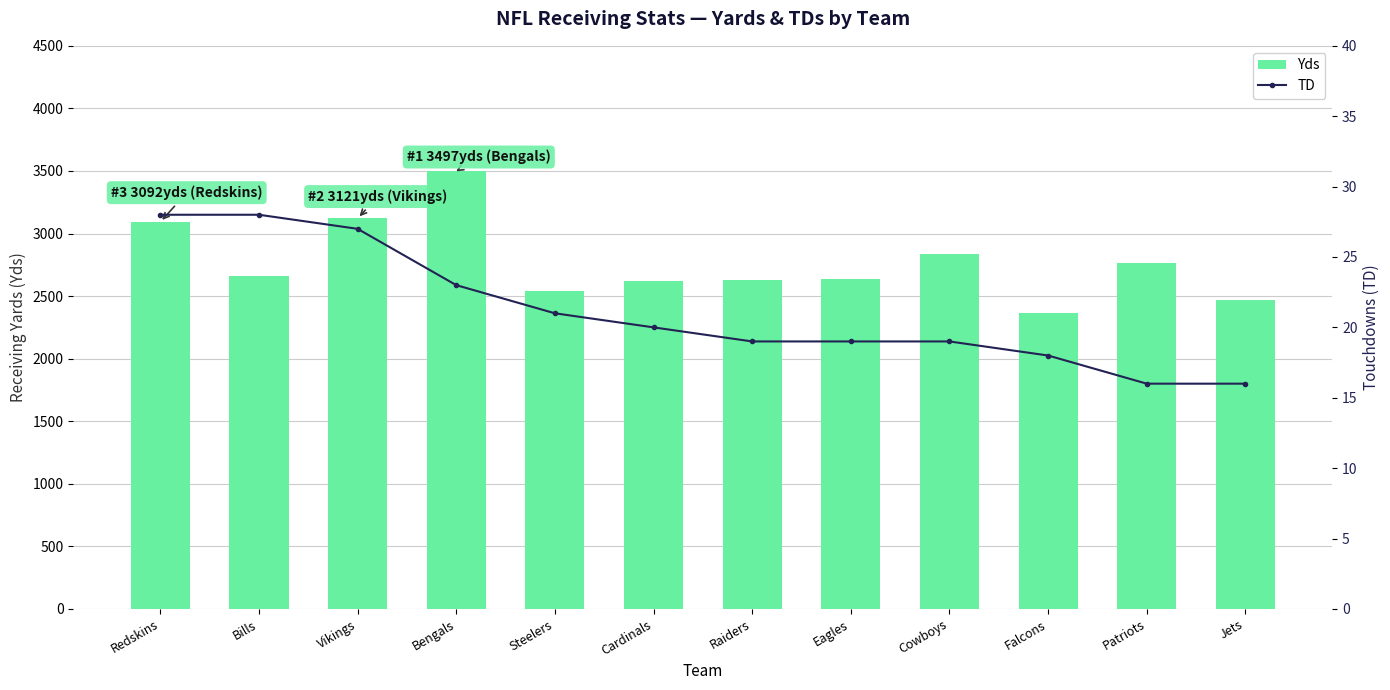

What are all the series names shown in the legend?

Yds, TD